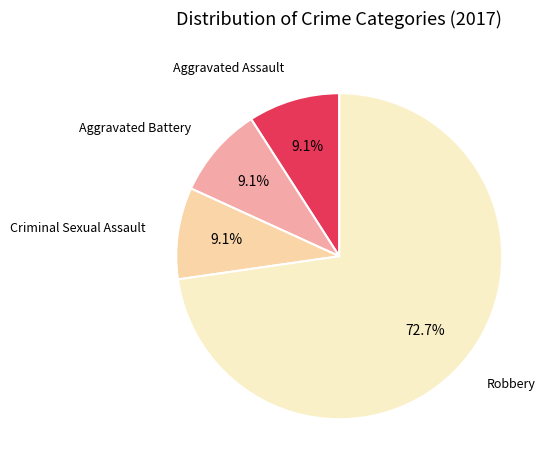

Does any single category account for the majority?

Yes